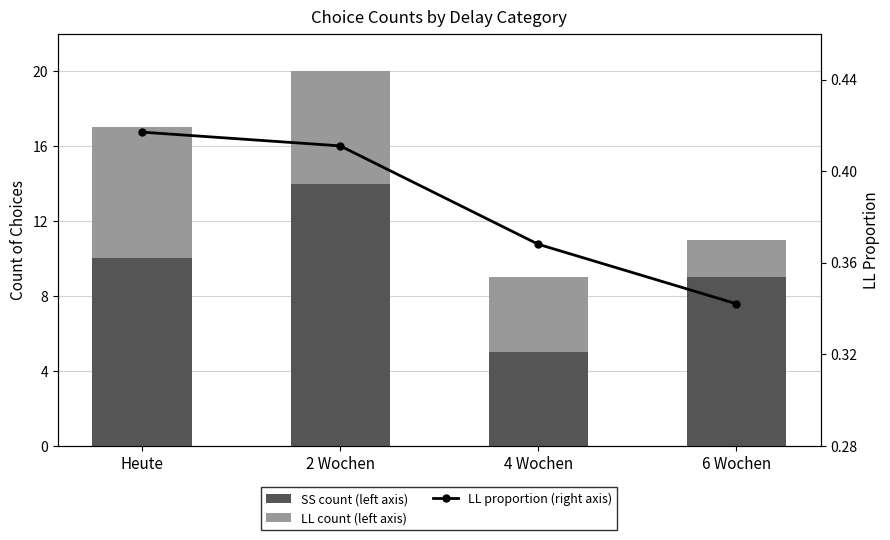

What is the total value across all series at 6 Wochen?

11.3